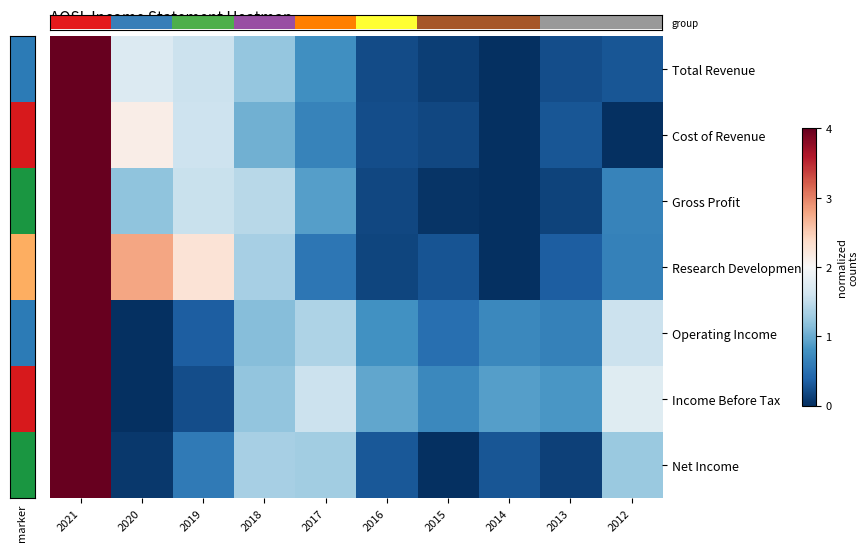

What is the difference between the maximum and minimum values in the Research Development series?

4.0